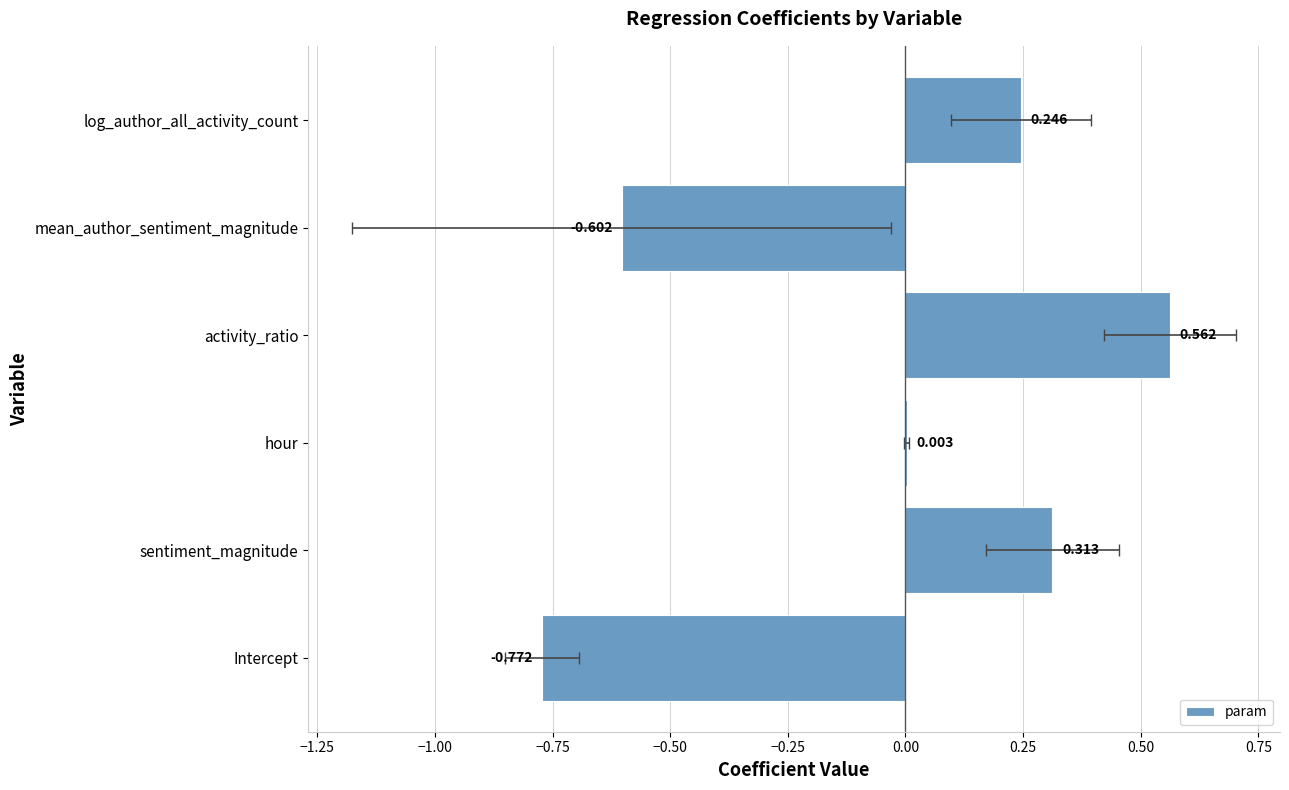

Count the number of values greater than 0.

4